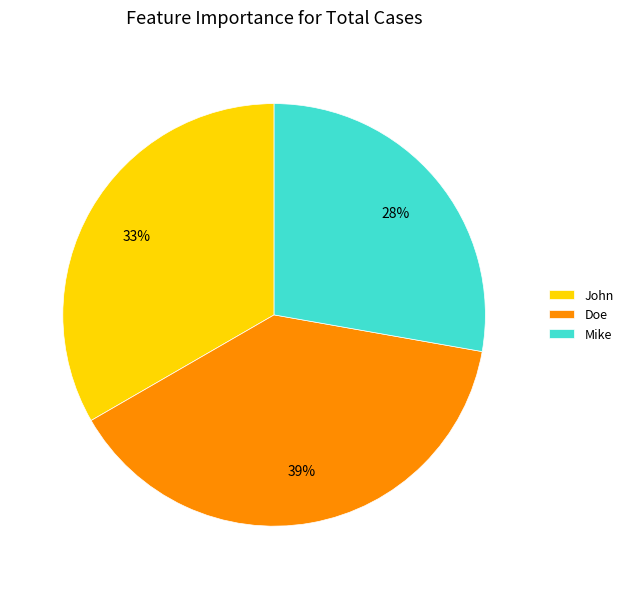

To the nearest percent, what is the difference between the John and Doe slice percentages?

6%